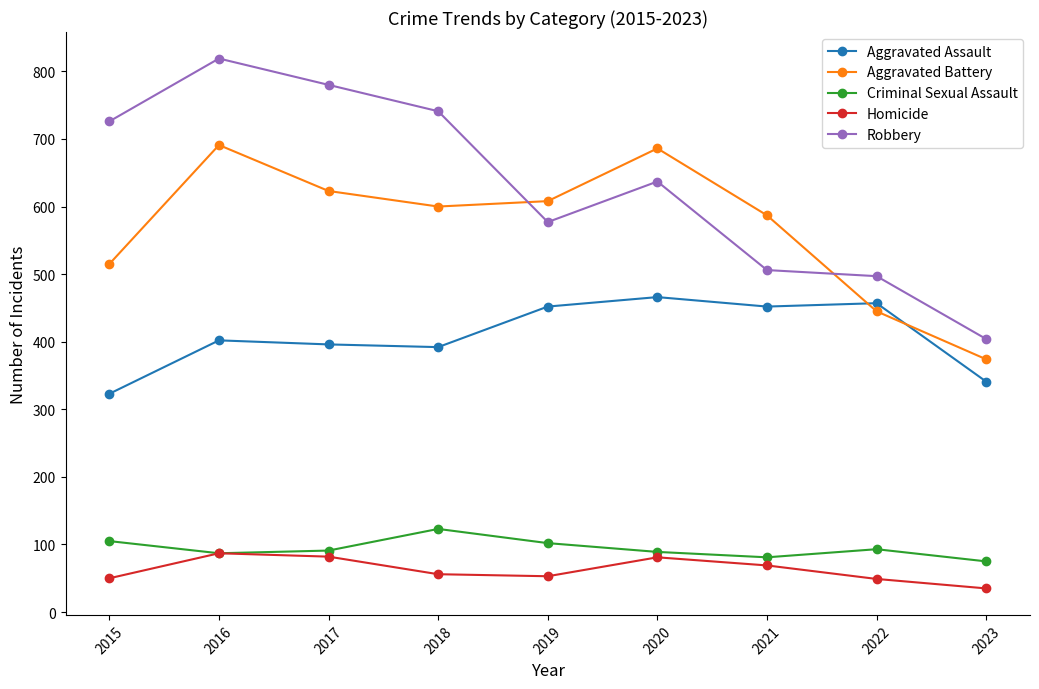

Rank the series by their maximum value, from highest to lowest.

Robbery, Aggravated Battery, Aggravated Assault, Criminal Sexual Assault, Homicide